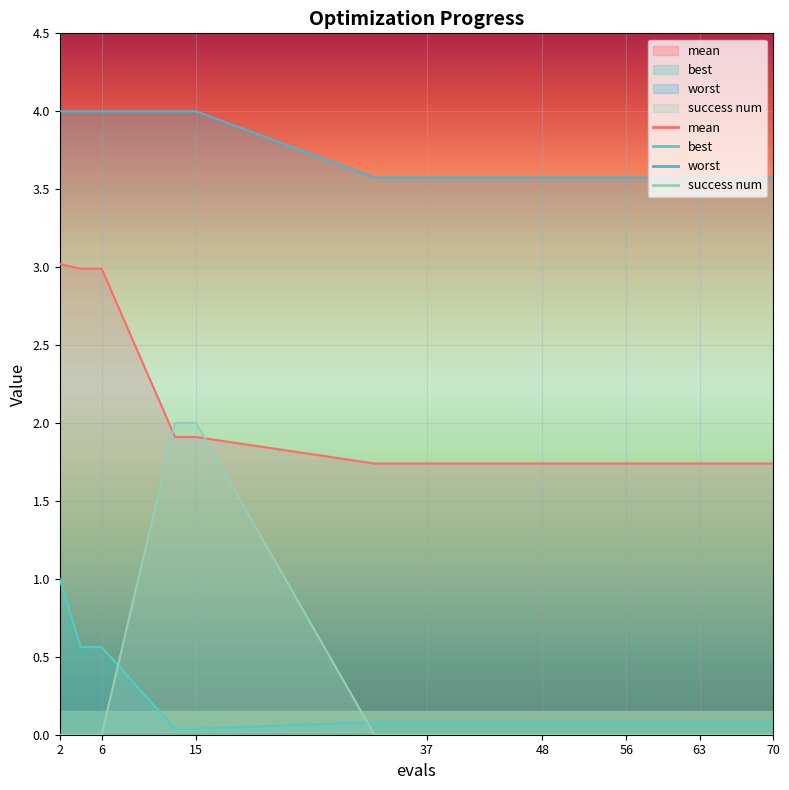

At which label does success num reach its peak?

13